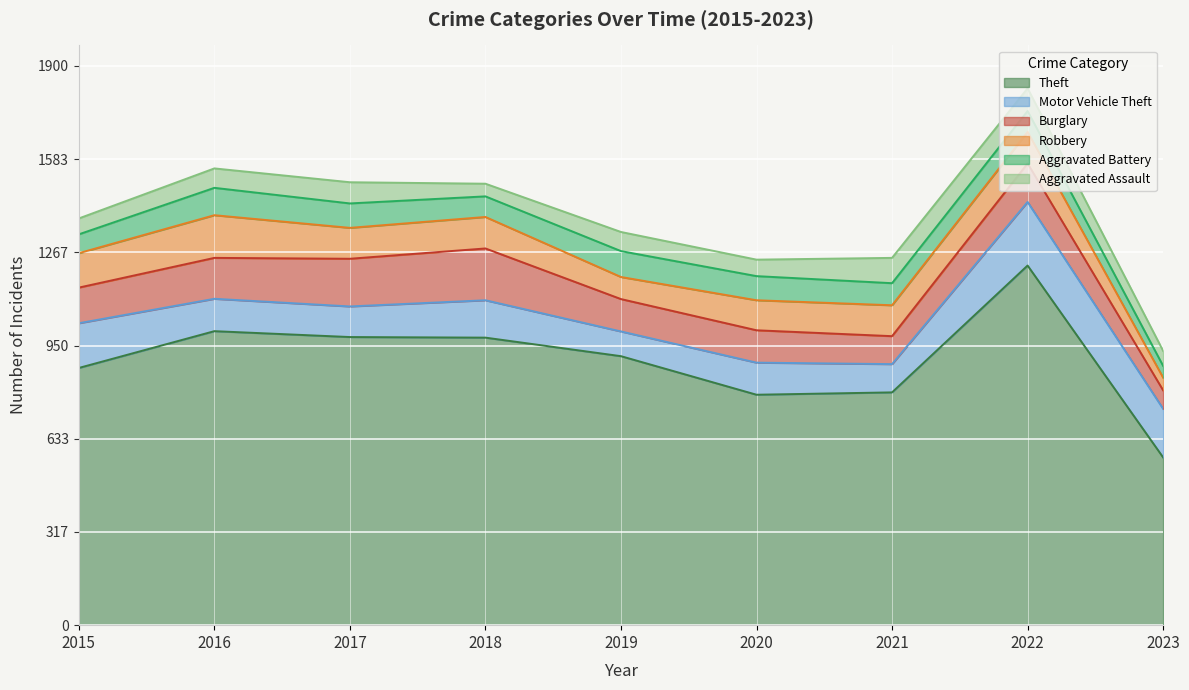

What is the difference between the maximum and minimum values in the Aggravated Battery series?

53